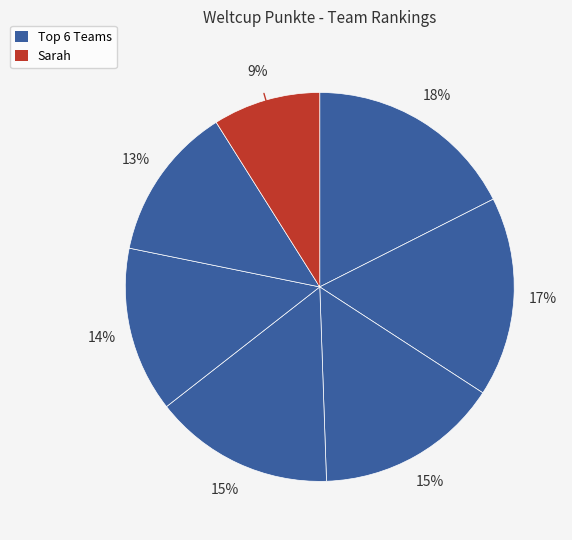

How many slices are in this pie chart?

7